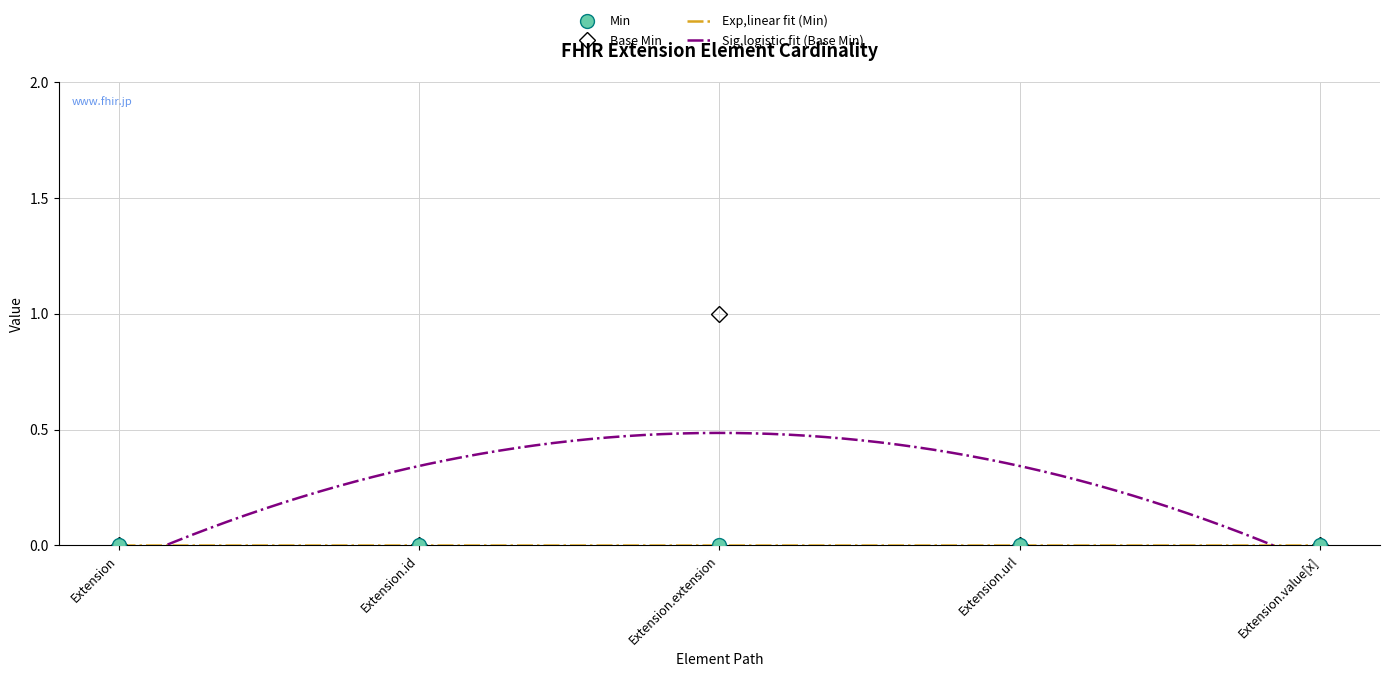

Reading left to right, list all the values displayed in this chart.

0	0	1	0	0